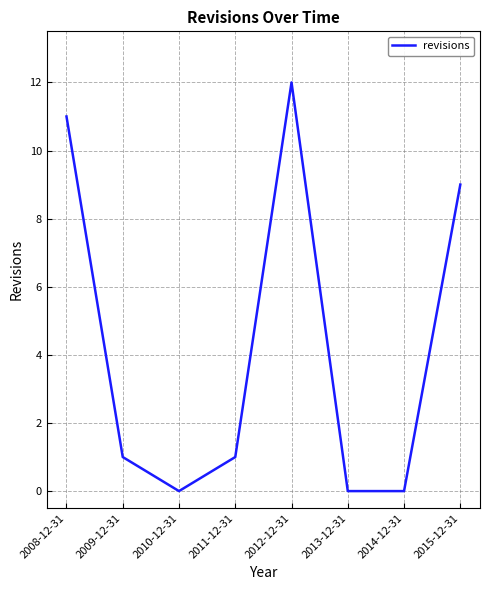

Reading right to left, extract all data points from this chart.

2015-12-31=9	2014-12-31=0	2013-12-31=0	2012-12-31=12	2011-12-31=1	2010-12-31=0	2009-12-31=1	2008-12-31=11